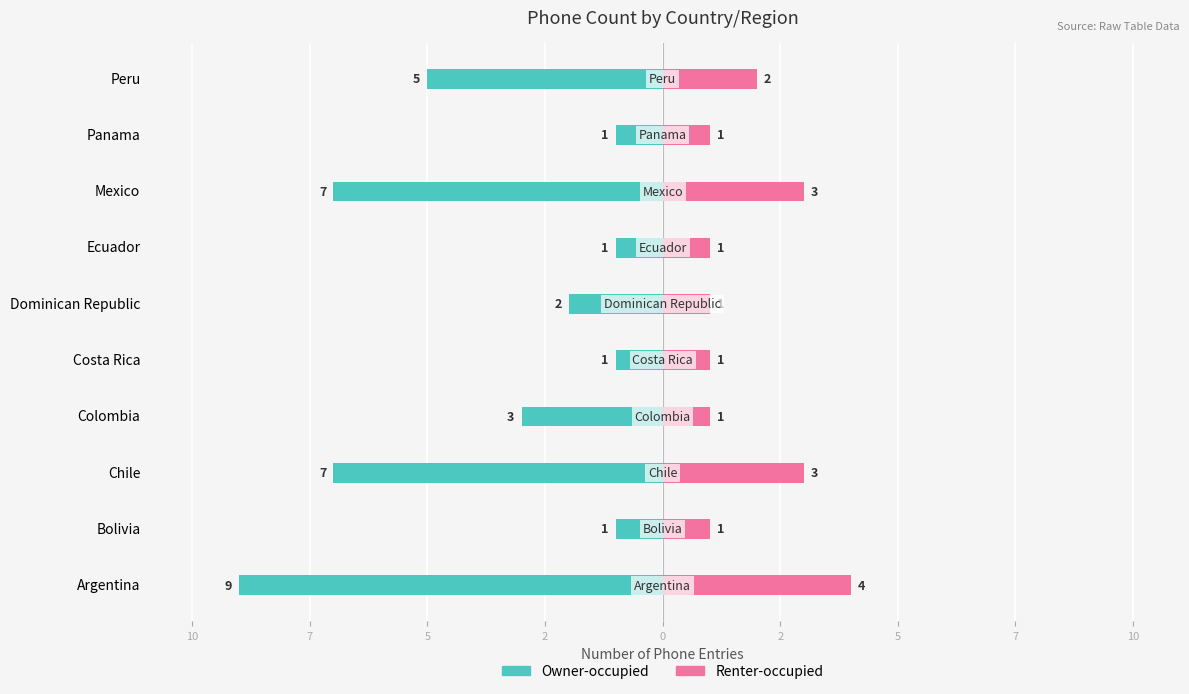

Reading left to right, transcribe all the data shown in this chart.

Owner-occupied: -9	-1	-7	-3	-1	-2	-1	-7	-1	-5
Renter-occupied: 4	1	3	1	1	1	1	3	1	2